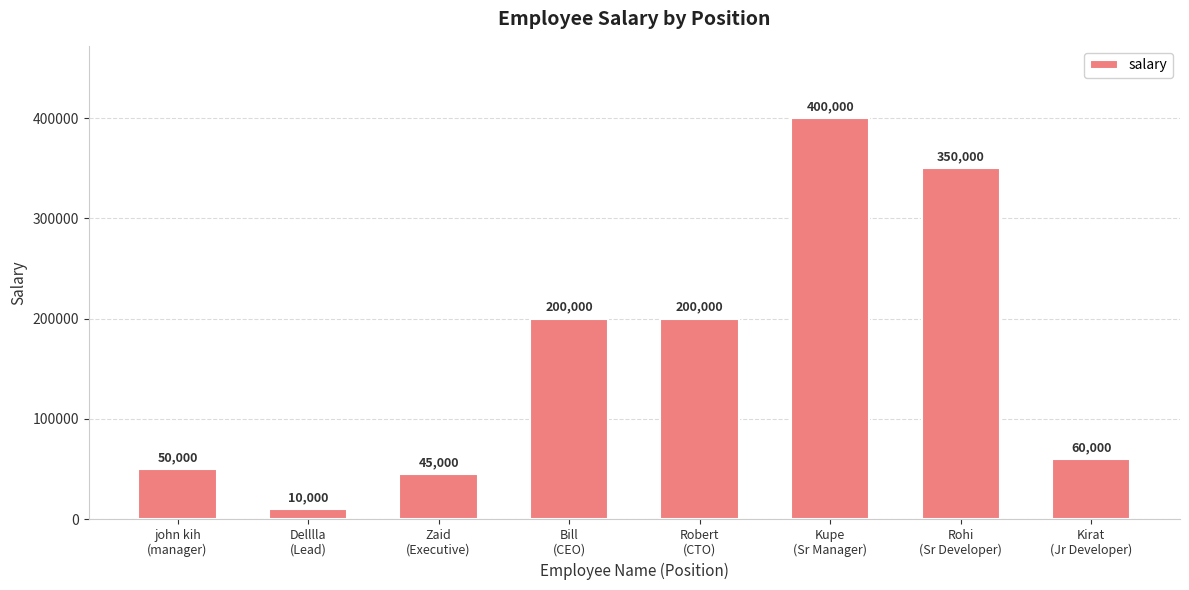

Approximately how many times larger is the value at Delllla
(Lead) compared to Robert
(CTO)?

0.1